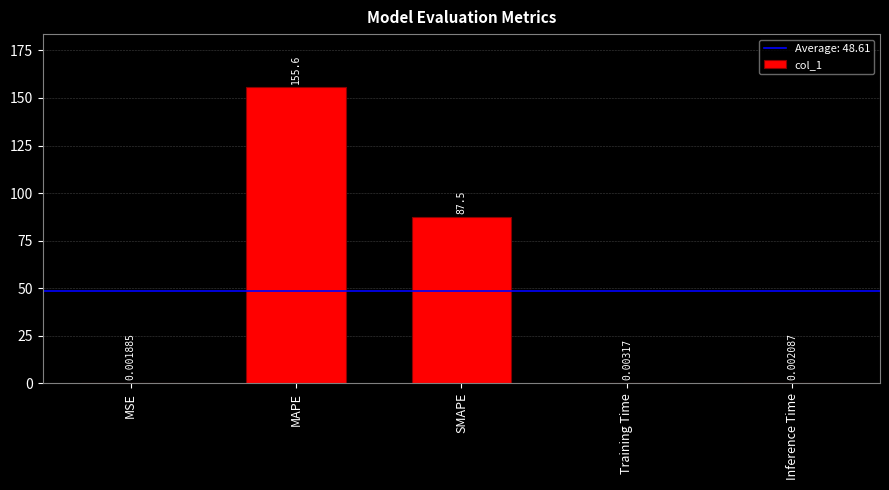

What is the sum of all values?

243.1